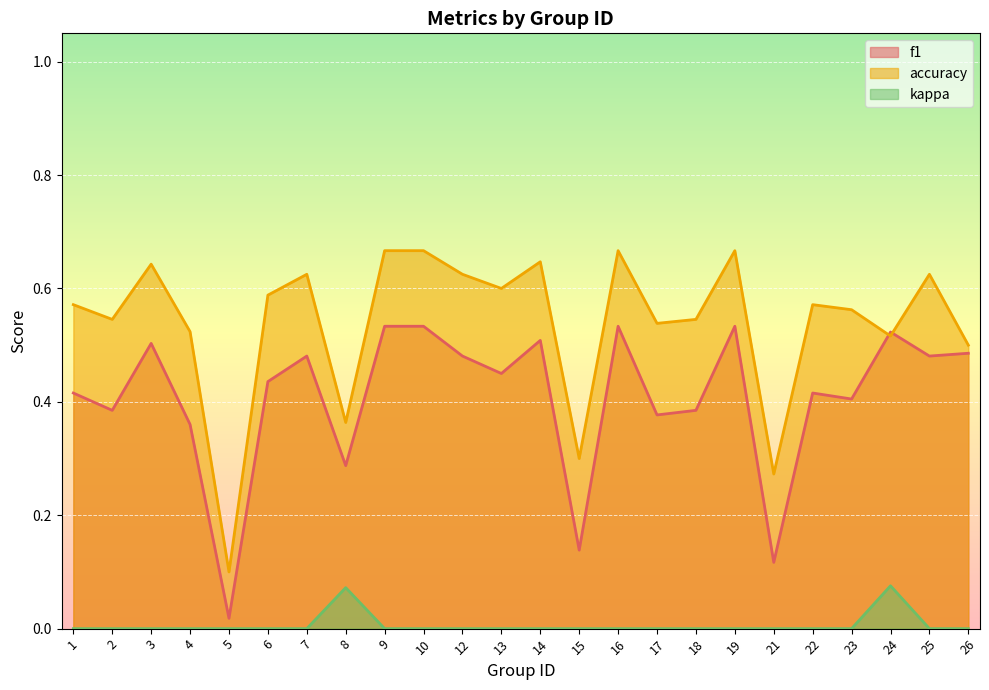

Rank the series by their maximum value, from lowest to highest.

kappa, f1, accuracy